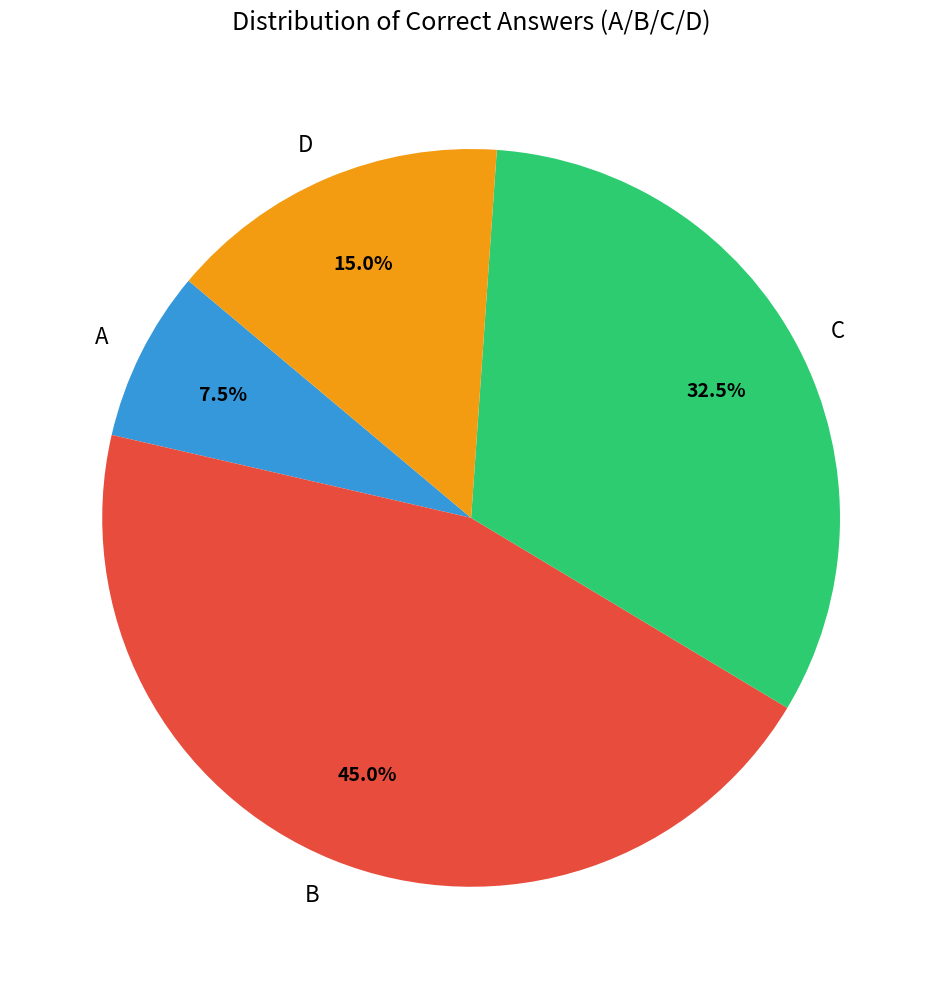

To the nearest percent, what is the difference between the largest and smallest slice percentages?

38%